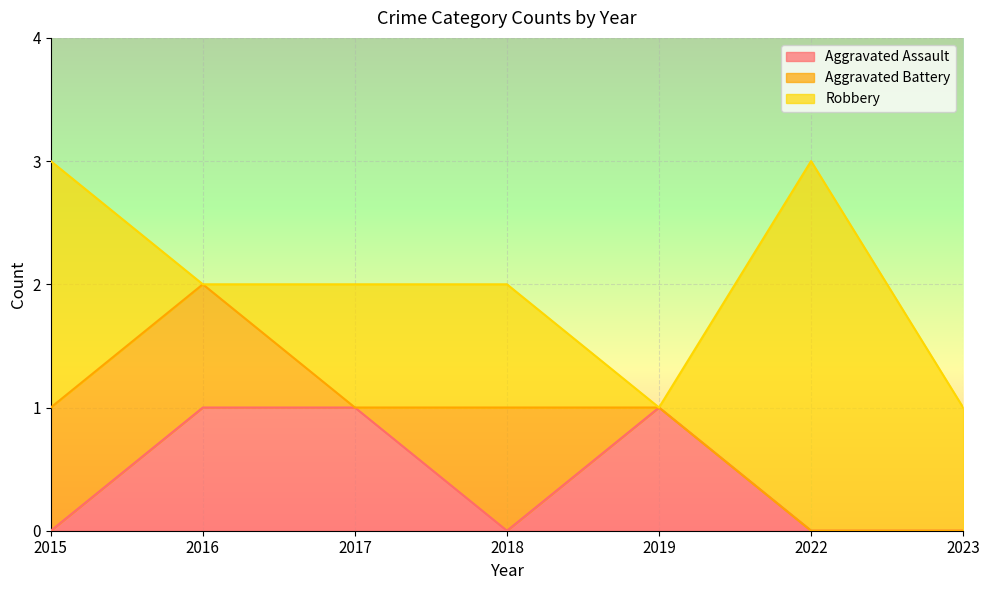

Reading right to left, what are all the values shown in this chart?

Aggravated Assault: 2023=0	2022=0	2019=1	2018=0	2017=1	2016=1	2015=0
Aggravated Battery: 2023=0	2022=0	2019=0	2018=1	2017=0	2016=1	2015=1
Robbery: 2023=1	2022=3	2019=0	2018=1	2017=1	2016=0	2015=2